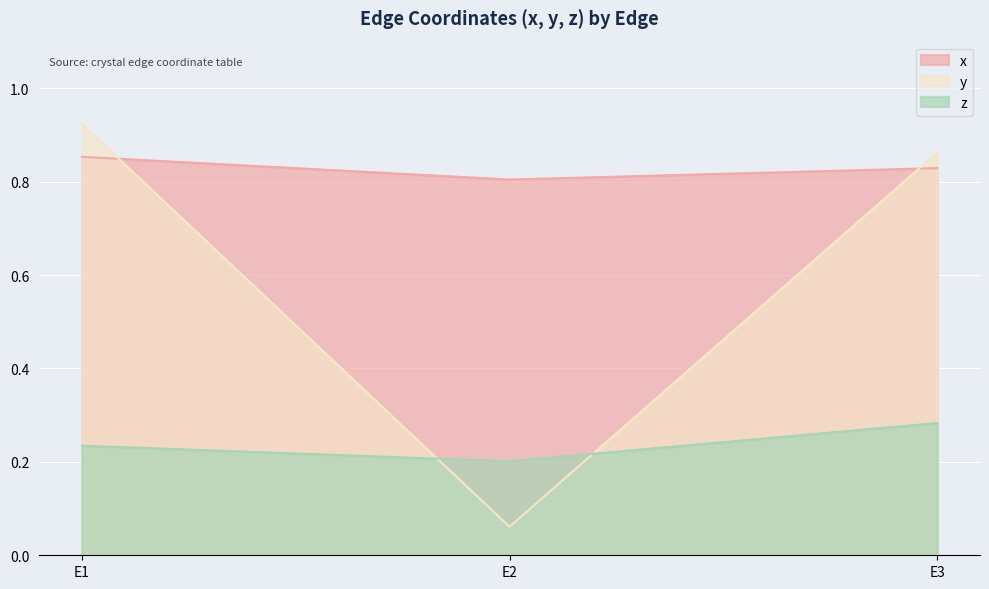

Reading right to left, list all the values displayed in this chart.

x: E3=0.8	E2=0.8	E1=0.9
y: E3=0.9	E2=0.1	E1=0.9
z: E3=0.3	E2=0.2	E1=0.2